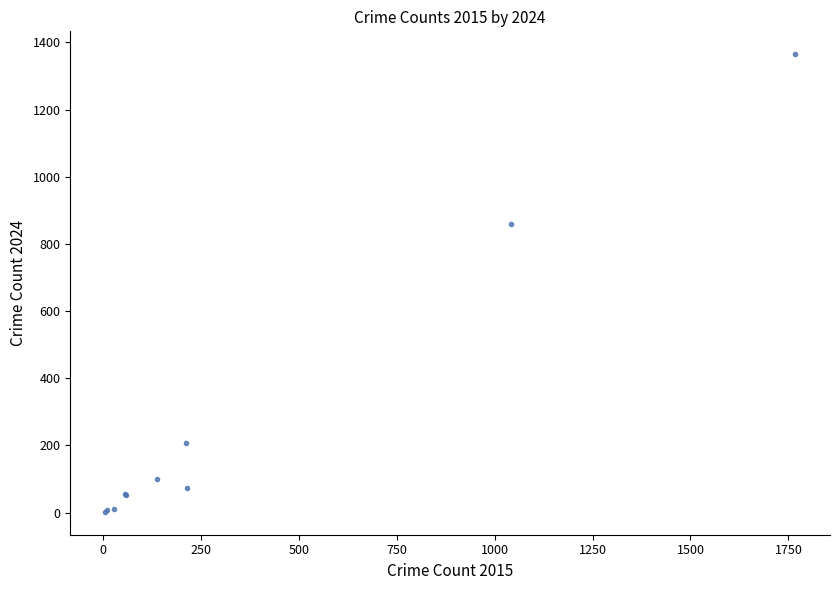

What Y value in the scatter plot is closest to 683?

859